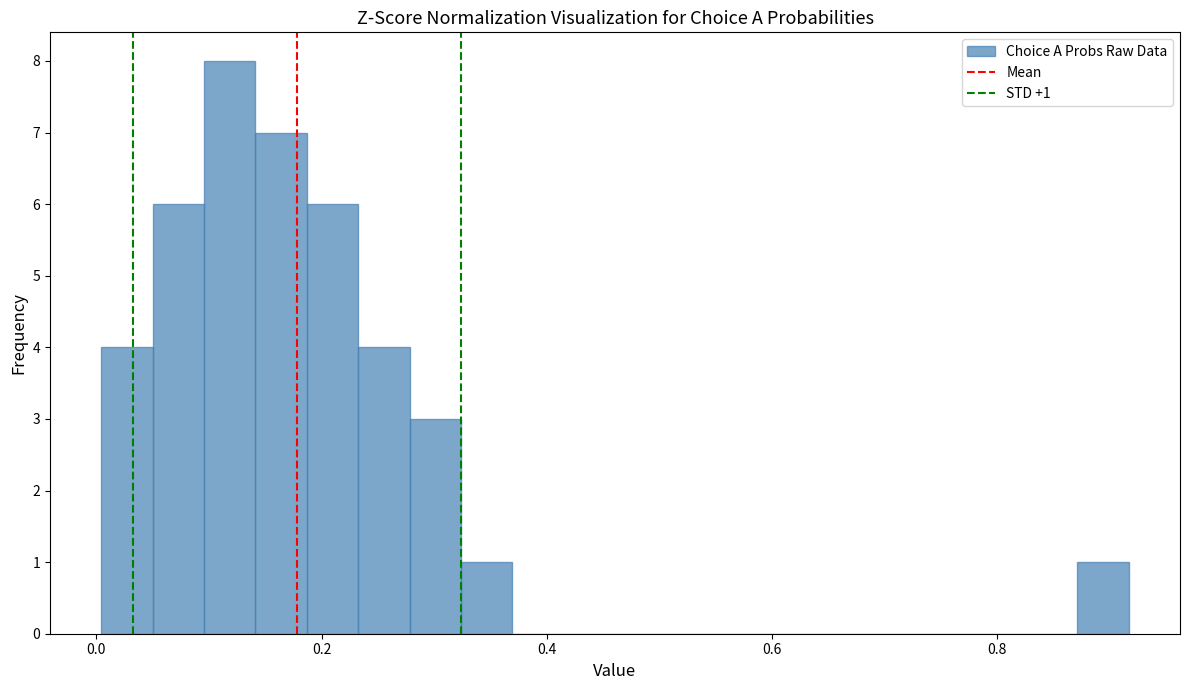

Read against the x-axis, roughly where is the centre of the tallest bar?

0.12